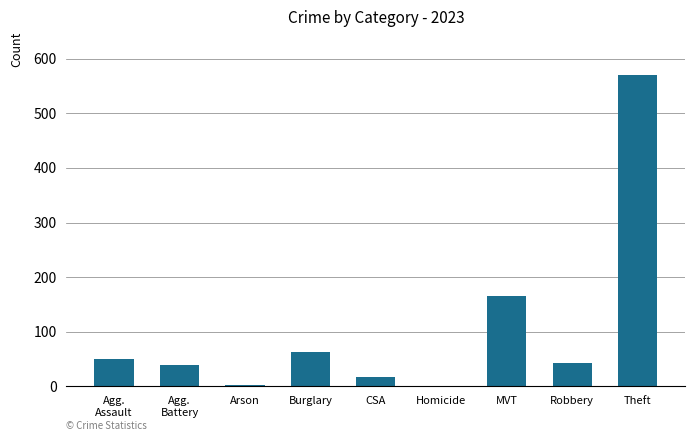

The value at Theft is 365. True or false?

False